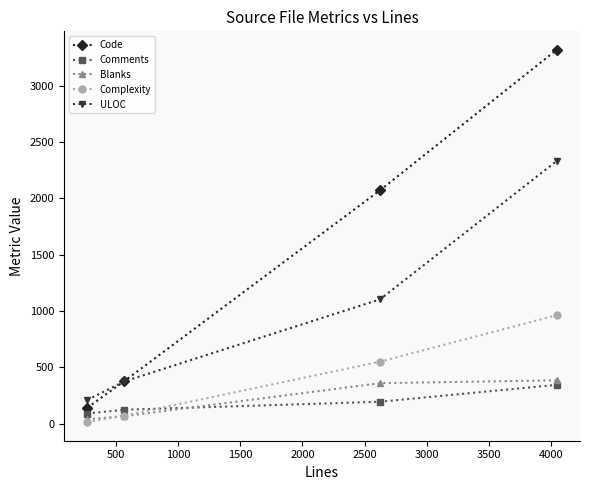

Reading left to right, extract all data points from this chart.

Code: 141	378	2072	3318
Comments: 89	123	194	344
Blanks: 38	66	359	384
Complexity: 13	71	550	962
ULOC: 210	375	1103	2331